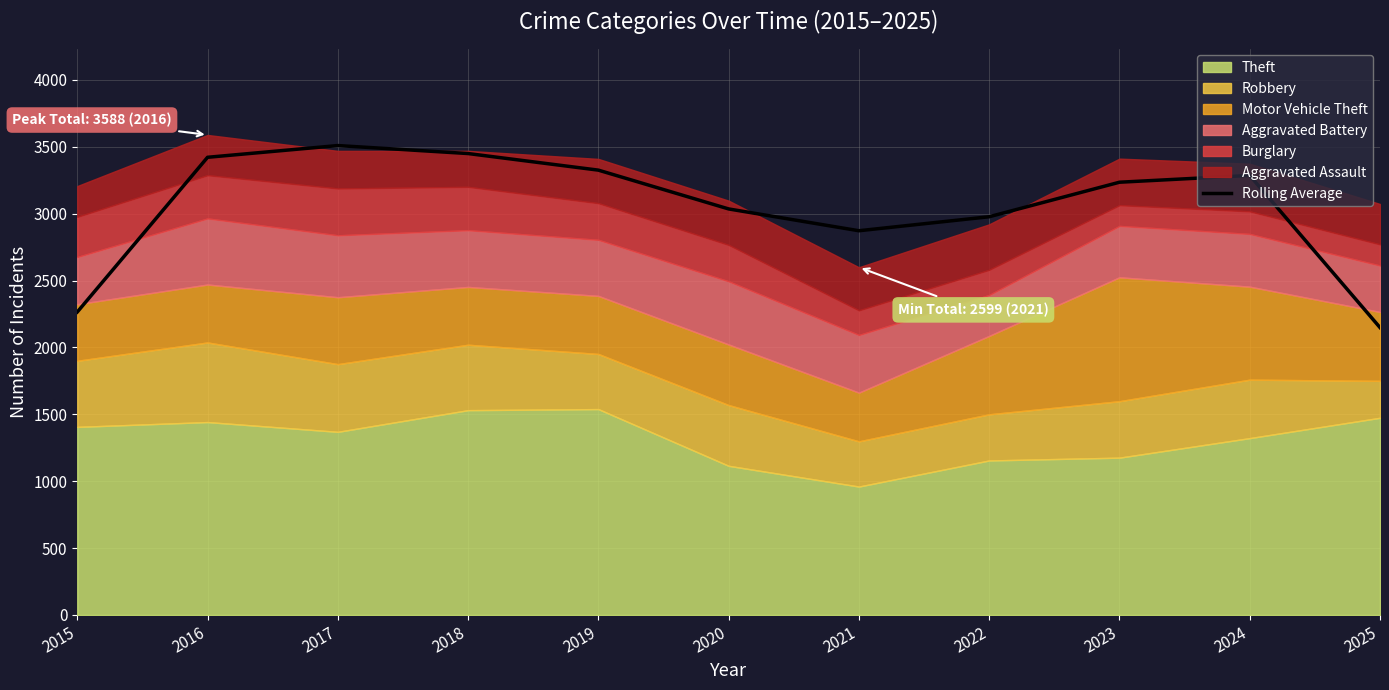

Approximately how many times larger is the value at 2016 compared to 2021?

1.2